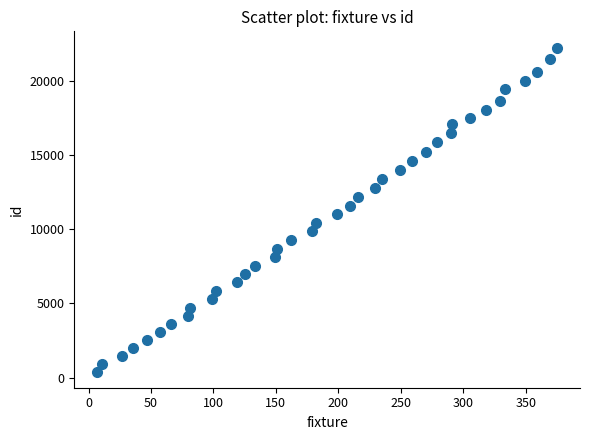

What is the range of X values (max minus min)?

368